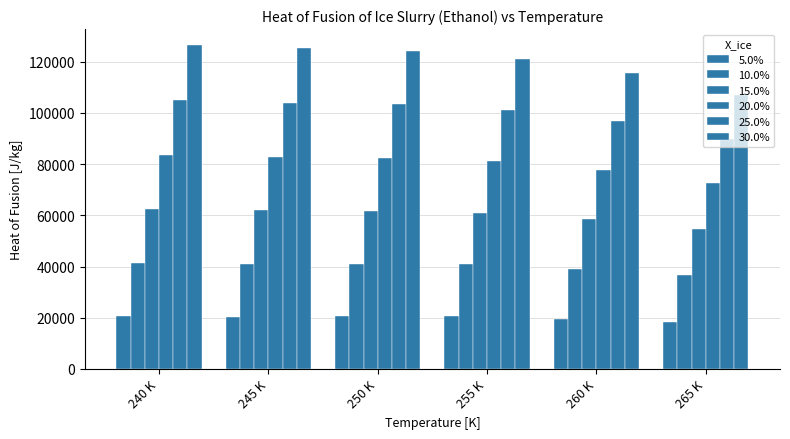

What is the label of the 6th bar from the right?

240 K